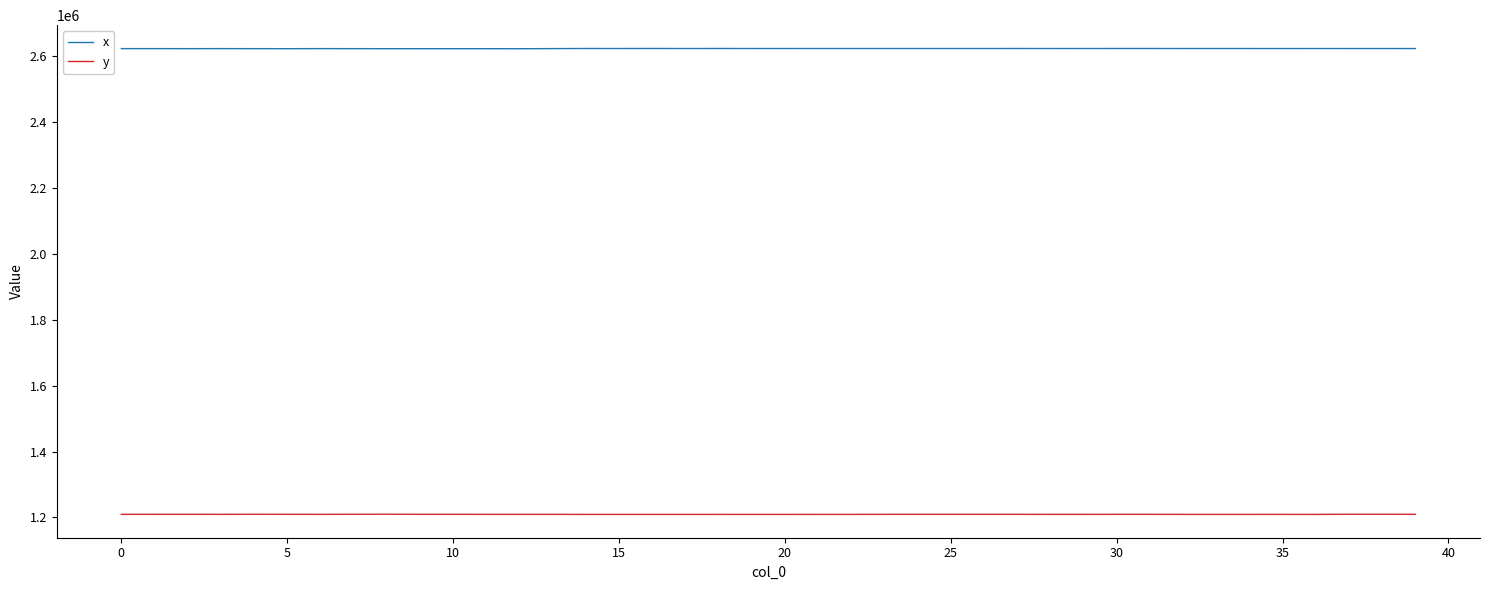

What is the maximum value shown in the chart?

2623028.9